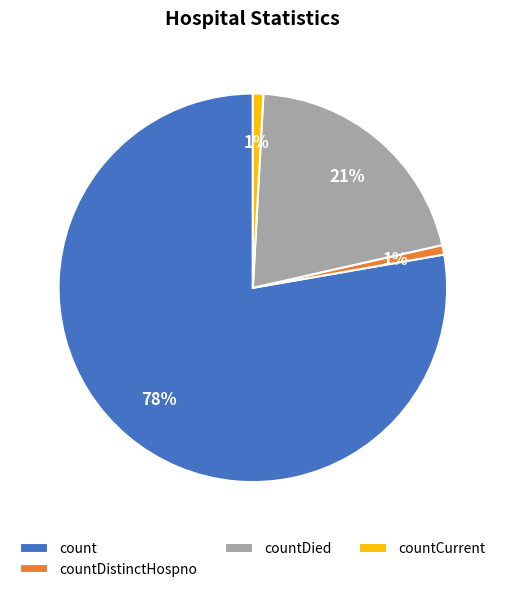

To the nearest percent, what is the average slice percentage?

25%